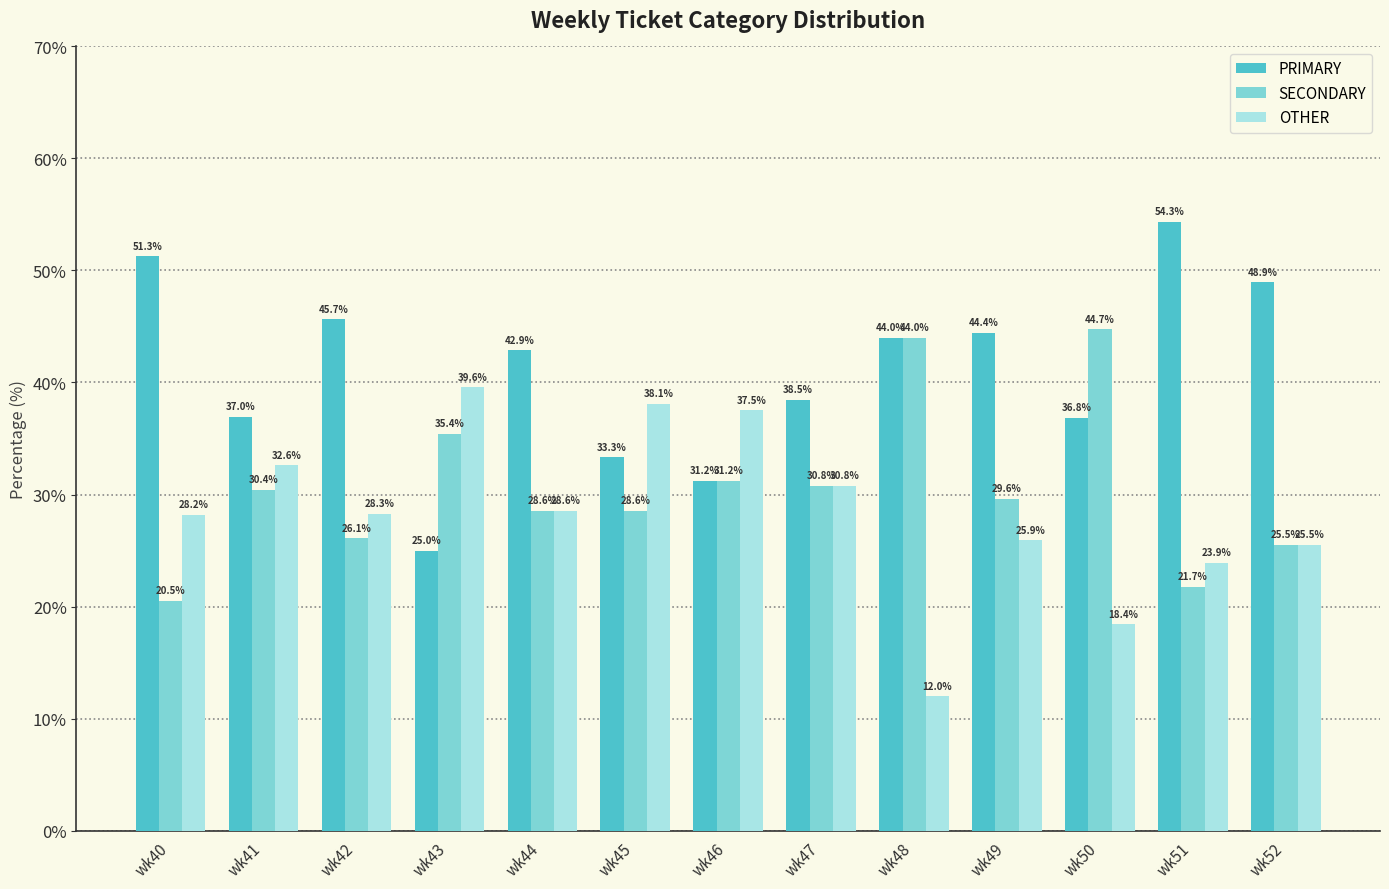

Does the chart contain stacked bars?

No